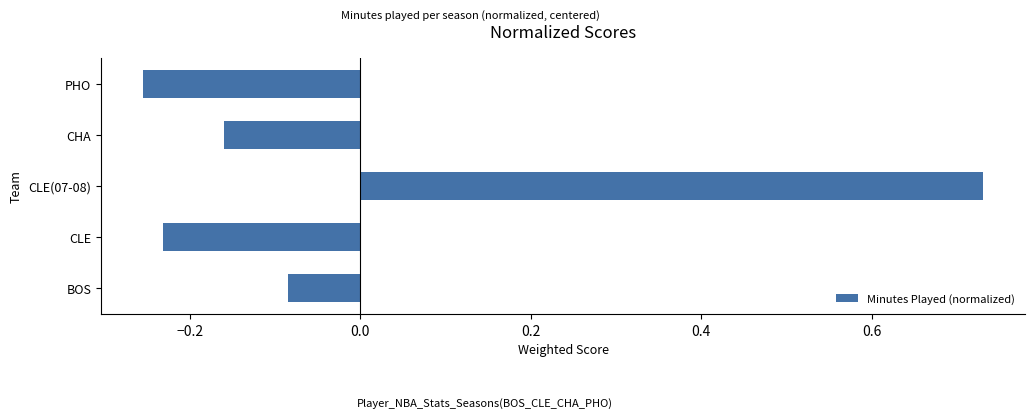

Which category has the lowest value across all series?

PHO